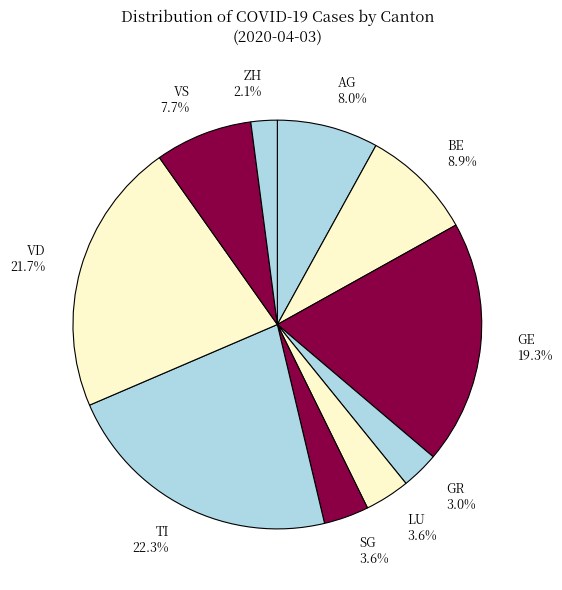

What percentage is the VS slice, to the nearest percent?

8%